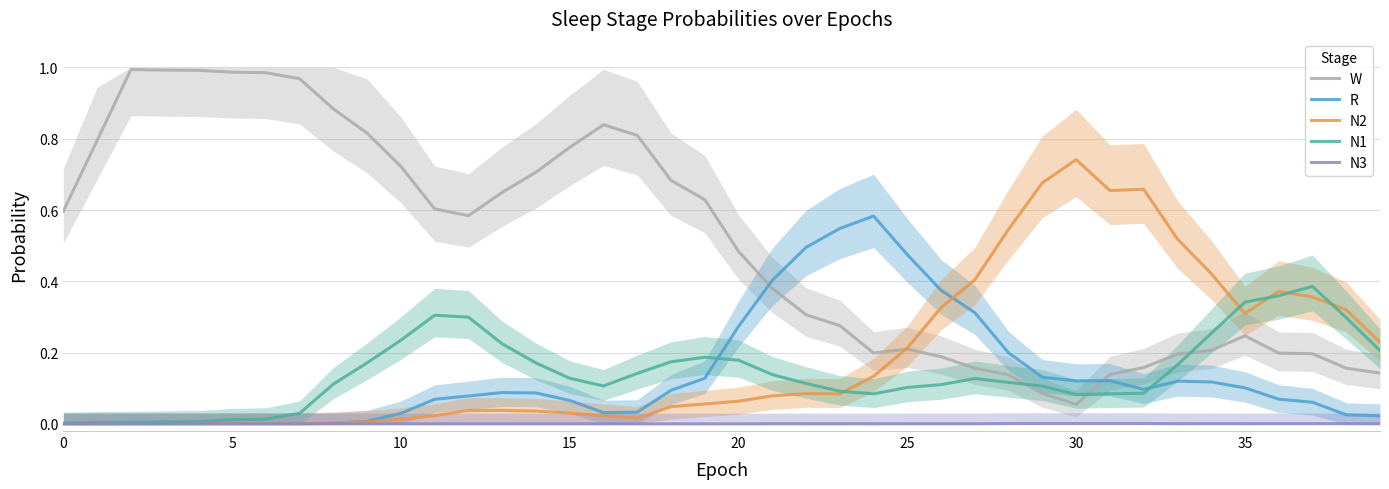

After their last crossing, which series has the higher values: W or R?

W